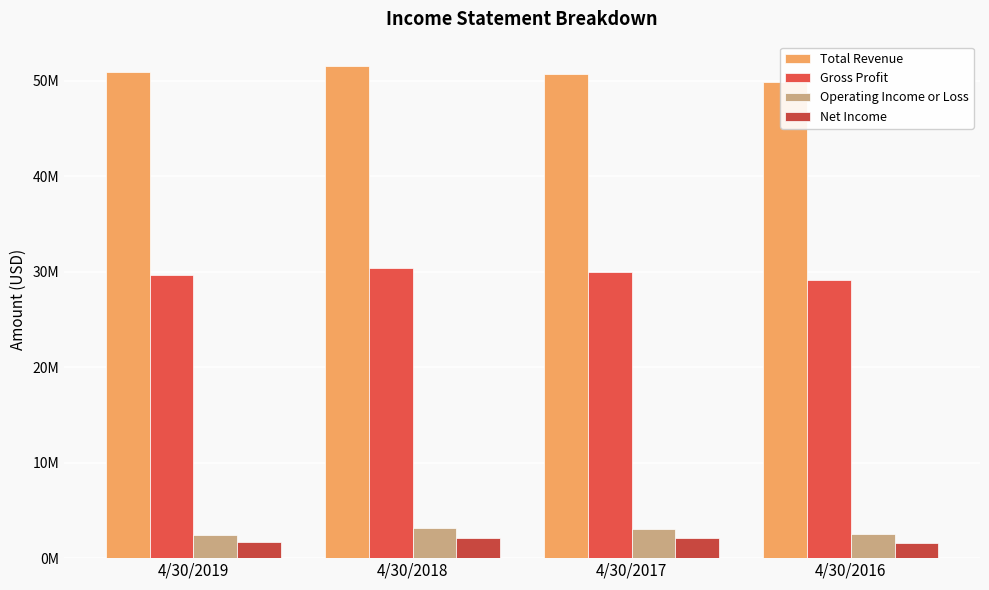

Reading left to right, extract all data points from this chart.

Total Revenue: 50978000	51536000	50720000	49935000
Gross Profit: 29684000	30410000	29993000	29100000
Operating Income or Loss: 2423000	3117000	3020000	2549000
Net Income: 1732000	2086000	2084000	1621000